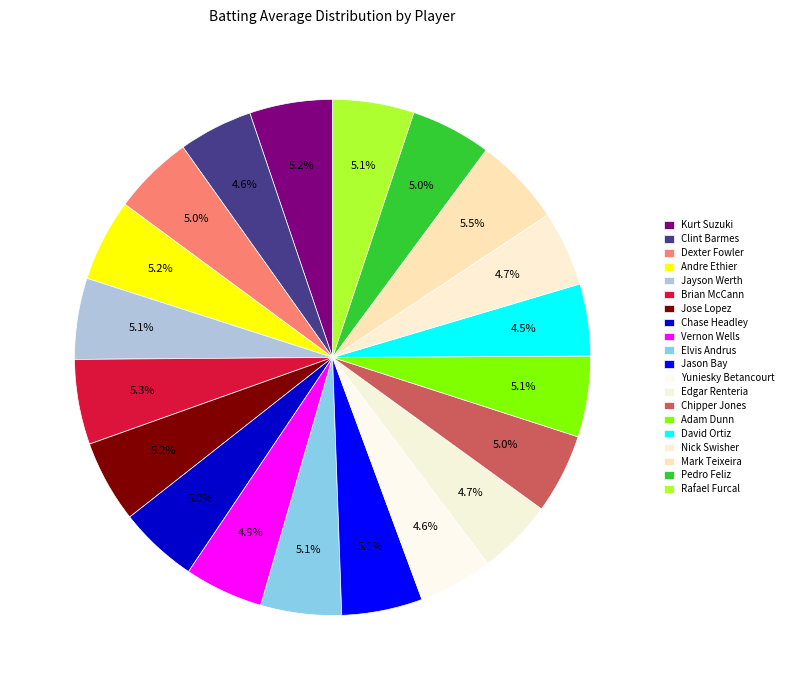

Count the number of slices in the pie.

20